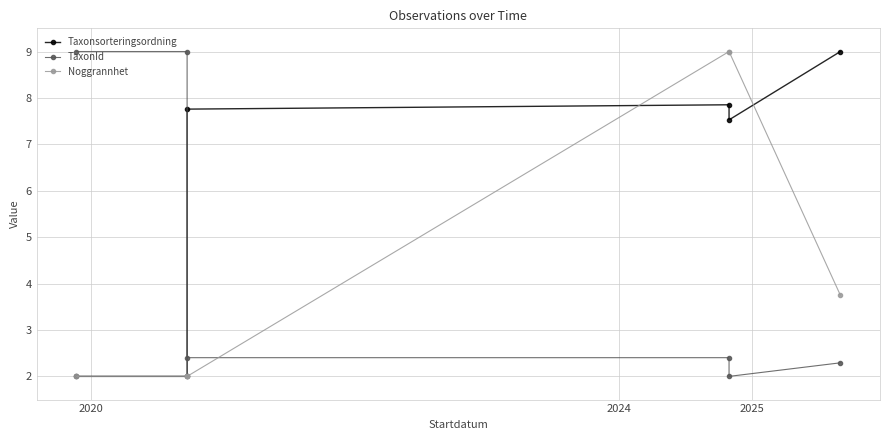

Rank the series by their maximum value, from highest to lowest.

Taxonsorteringsordning, TaxonId, Noggrannhet